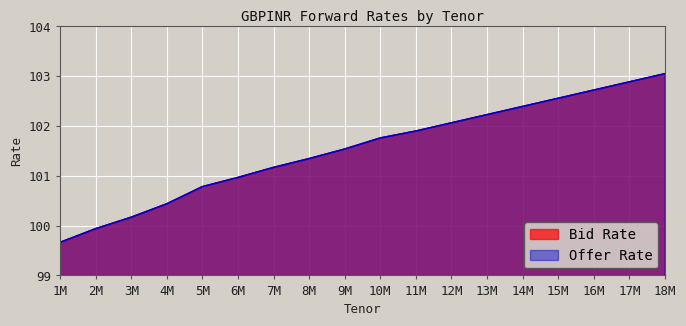

Rank the categories by Offer Rate value from lowest to highest.

1M, 2M, 3M, 4M, 5M, 6M, 7M, 8M, 9M, 10M, 11M, 12M, 13M, 14M, 15M, 16M, 17M, 18M